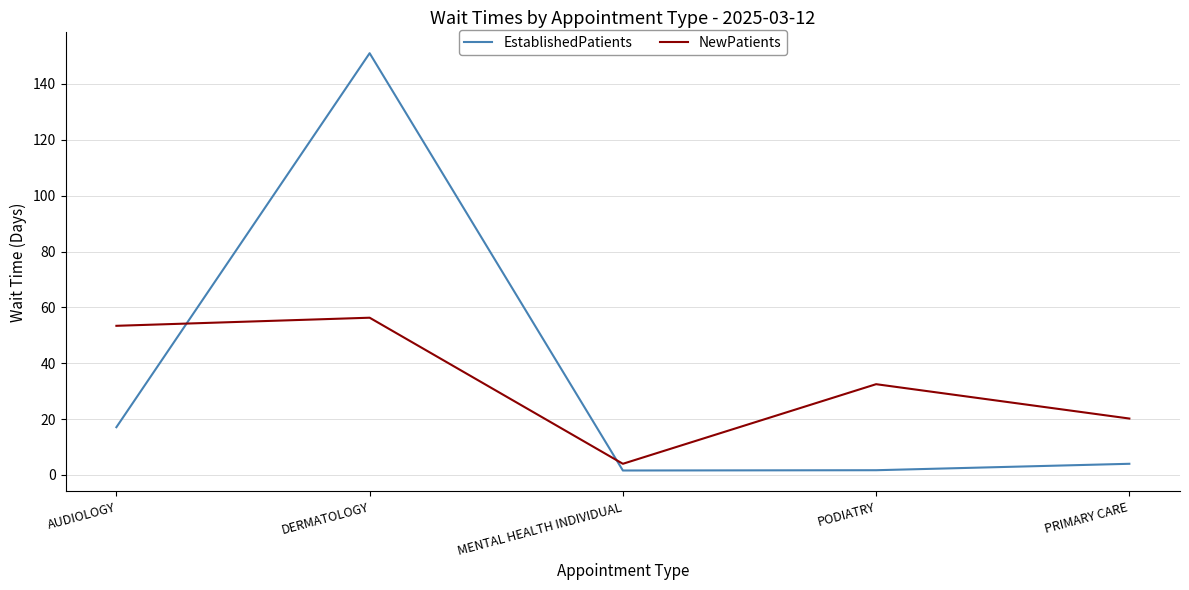

What is the sum of all NewPatients values?

166.4